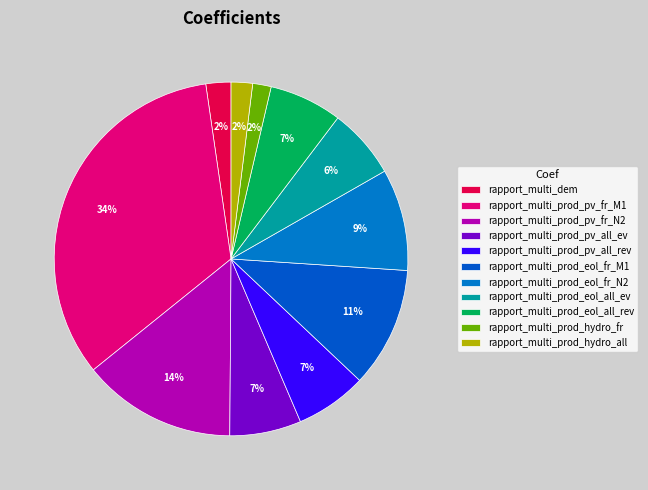

Is there a majority slice in this chart?

No